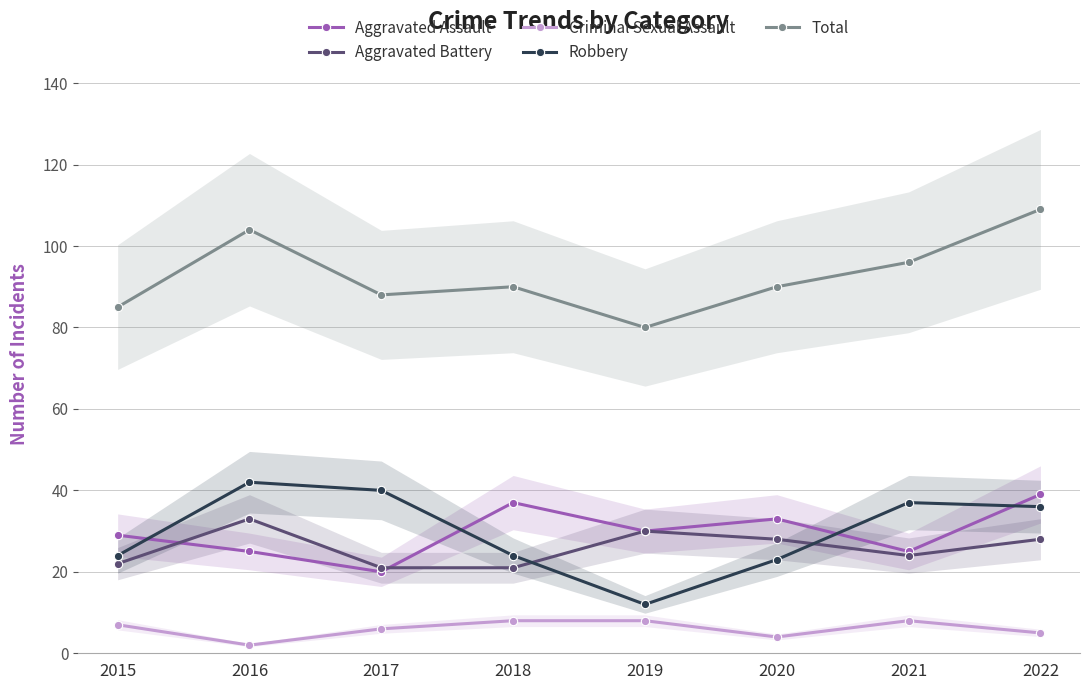

Which series has the largest total across all categories?

Total